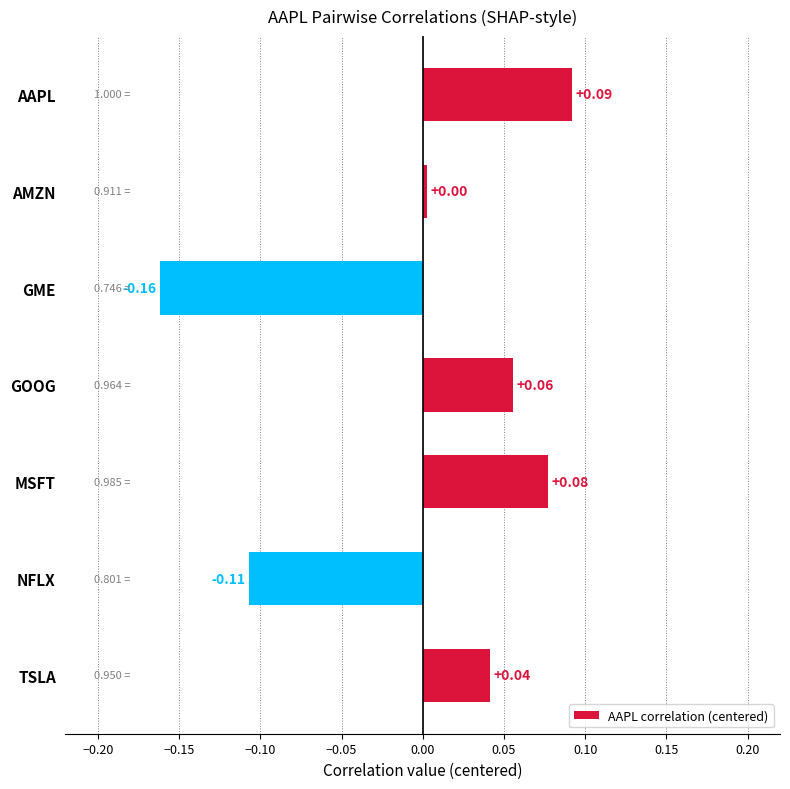

What is the difference between the second highest and minimum values?

0.2